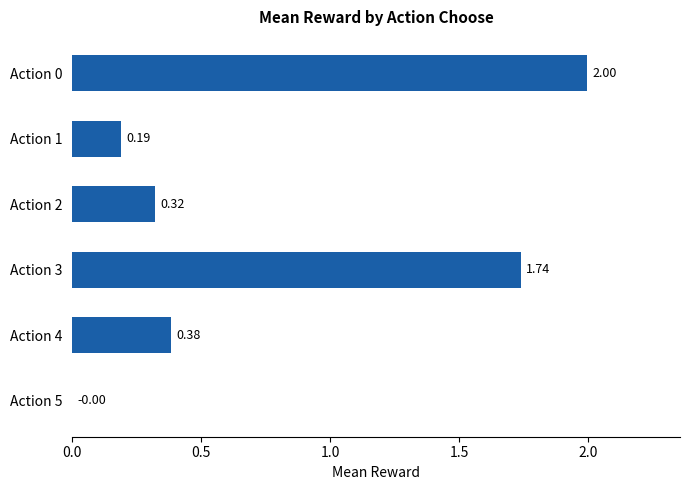

What is the sum of all values?

4.6